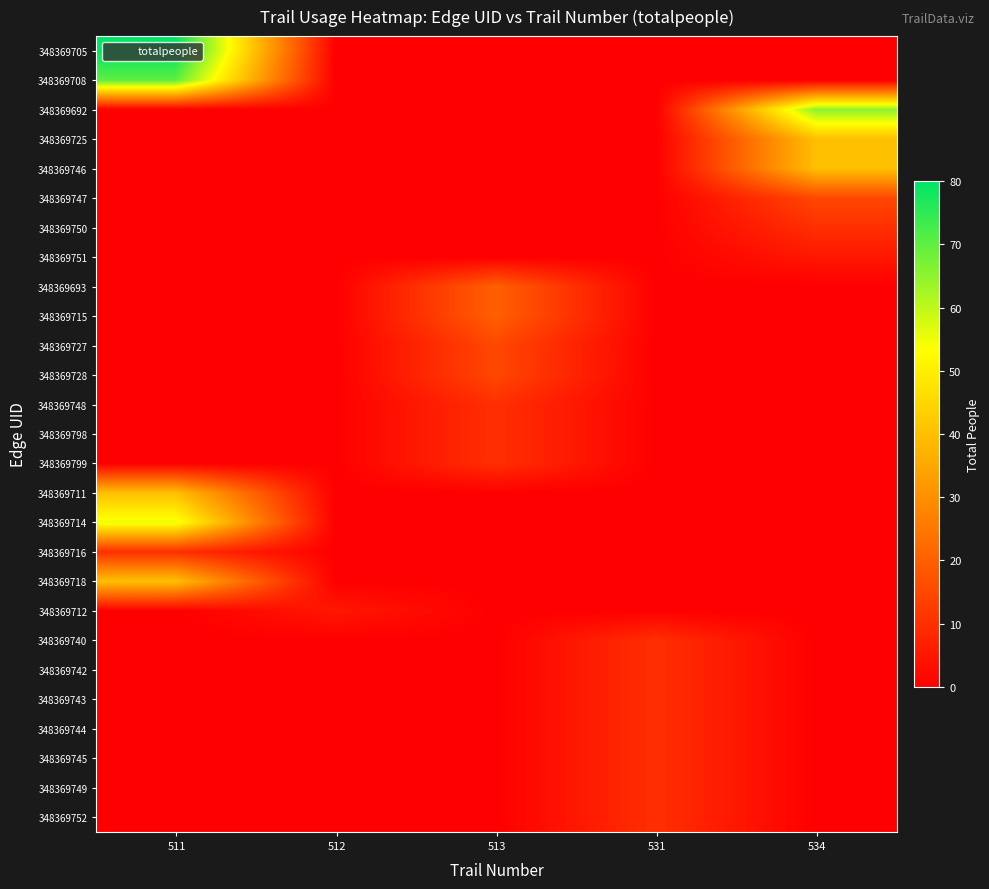

Reading left to right, extract all data points from this chart.

348369705: 511=80	512=0	513=0	531=0	534=0
348369708: 511=70	512=0	513=0	531=0	534=0
348369692: 511=0	512=0	513=0	531=0	534=65
348369725: 511=0	512=0	513=0	531=0	534=40
348369746: 511=0	512=0	513=0	531=0	534=40
348369747: 511=0	512=0	513=0	531=0	534=15
348369750: 511=0	512=0	513=0	531=0	534=10
348369751: 511=0	512=0	513=0	531=0	534=5
348369693: 511=0	512=0	513=20	531=0	534=0
348369715: 511=0	512=0	513=20	531=0	534=0
348369727: 511=0	512=0	513=15	531=0	534=0
348369728: 511=0	512=0	513=15	531=0	534=0
348369748: 511=0	512=0	513=10	531=0	534=0
348369798: 511=0	512=0	513=10	531=0	534=0
348369799: 511=0	512=0	513=10	531=0	534=0
348369711: 511=40	512=0	513=0	531=0	534=0
348369714: 511=55	512=0	513=0	531=0	534=0
348369716: 511=10	512=0	513=0	531=0	534=0
348369718: 511=40	512=0	513=0	531=0	534=0
348369712: 511=0	512=5	513=0	531=0	534=0
348369740: 511=0	512=0	513=0	531=10	534=0
348369742: 511=0	512=0	513=0	531=10	534=0
348369743: 511=0	512=0	513=0	531=10	534=0
348369744: 511=0	512=0	513=0	531=10	534=0
348369745: 511=0	512=0	513=0	531=10	534=0
348369749: 511=0	512=0	513=0	531=10	534=0
348369752: 511=0	512=0	513=0	531=10	534=0